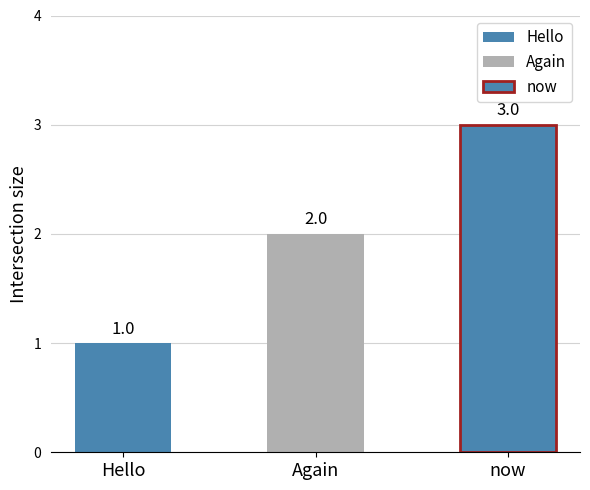

What is the greatest value displayed?

3